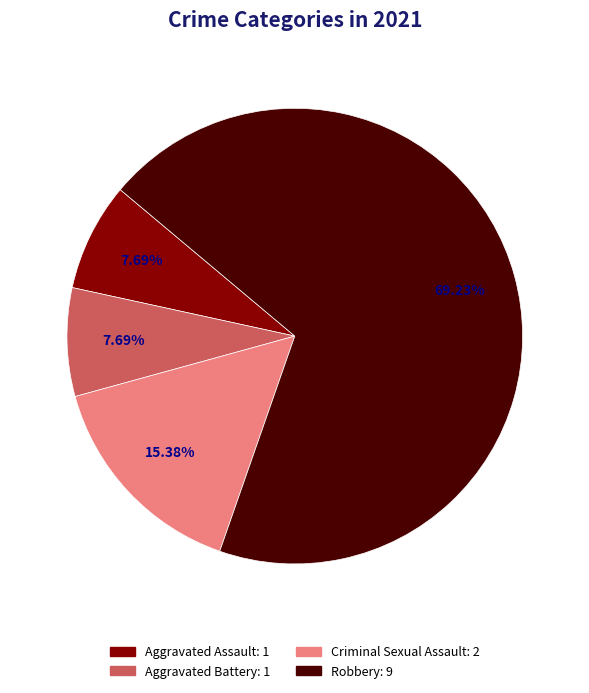

How many segments does this pie chart have?

4